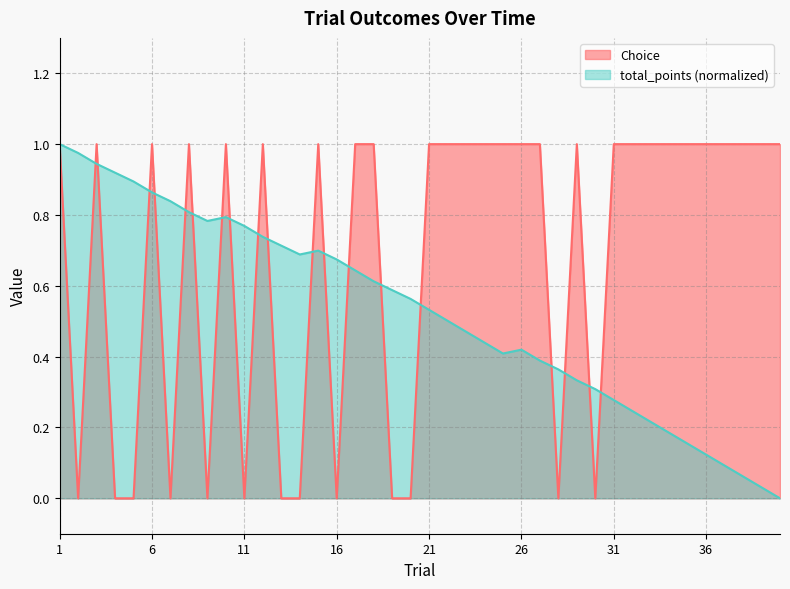

What is the total value across all series at 18?

1.6